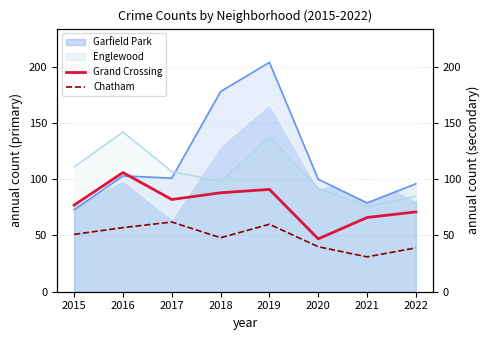

What is the average value of the Chatham series?

48